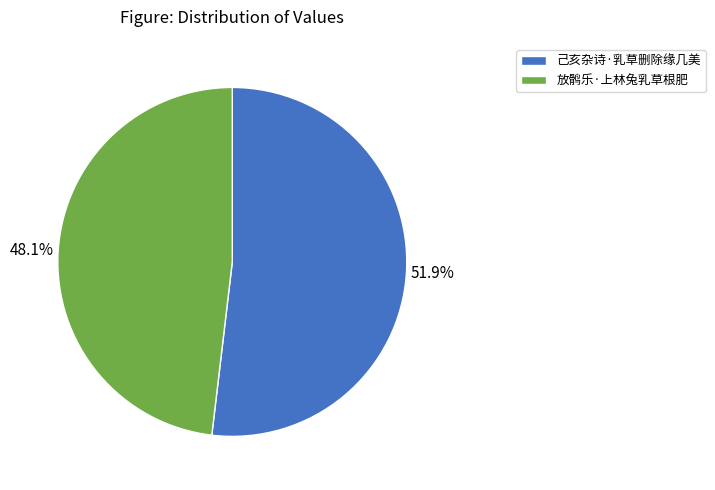

To the nearest percent, what is the difference between the largest and smallest slice percentages?

4%